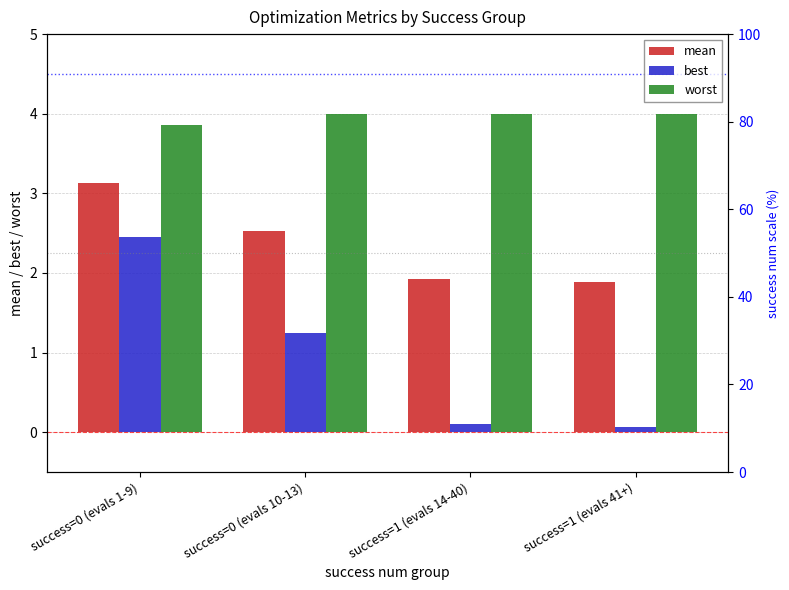

What is the difference between the highest and lowest values at success=1 (evals 41+)?

3.9